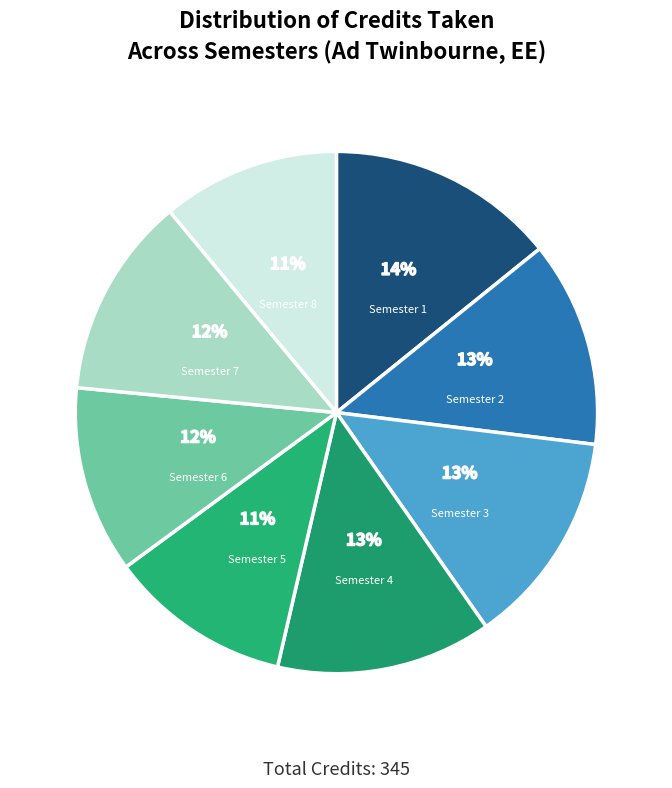

To the nearest percent, what is the difference between the largest and smallest slice percentages?

3%